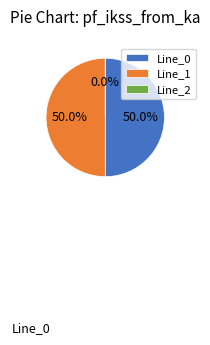

True or false: Line_0 accounts for 50% of the total.

True